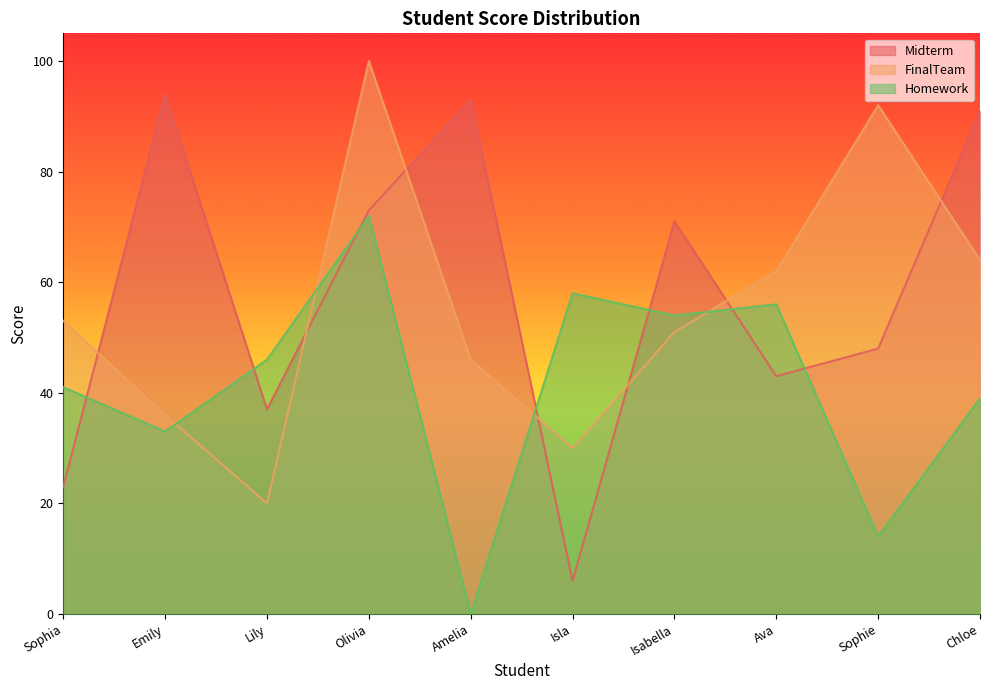

List the series in order of their peak value, lowest first.

Homework, Midterm, FinalTeam